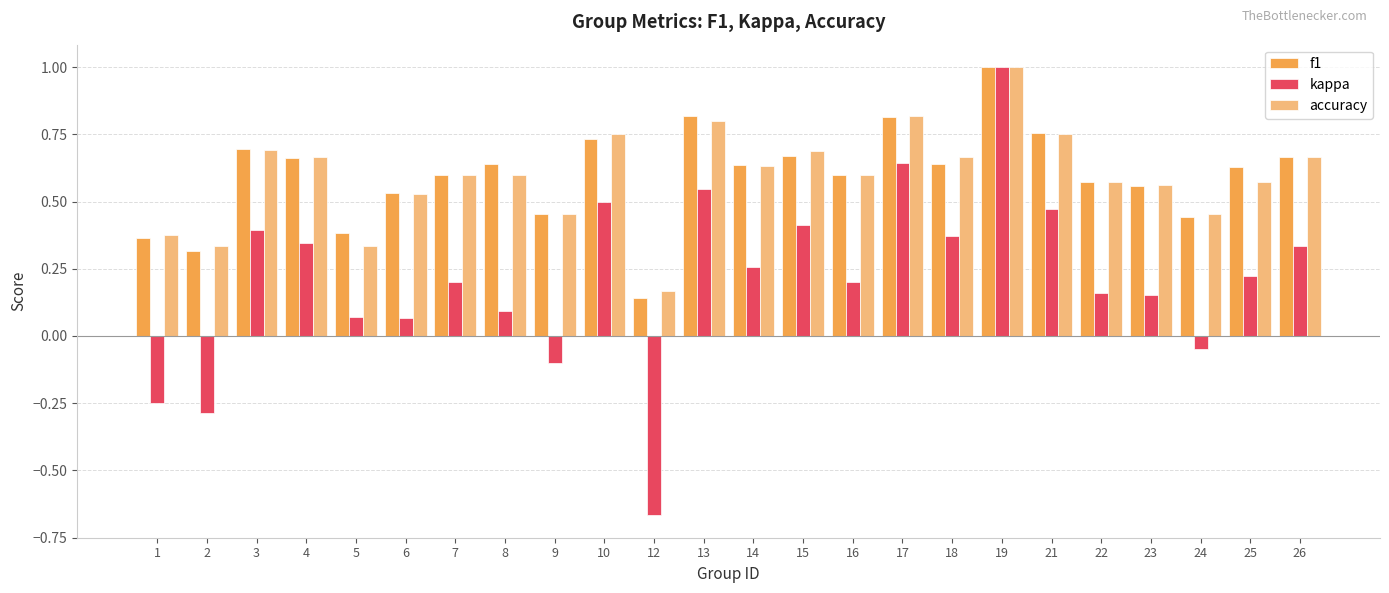

Which series has the largest range (max minus min)?

kappa